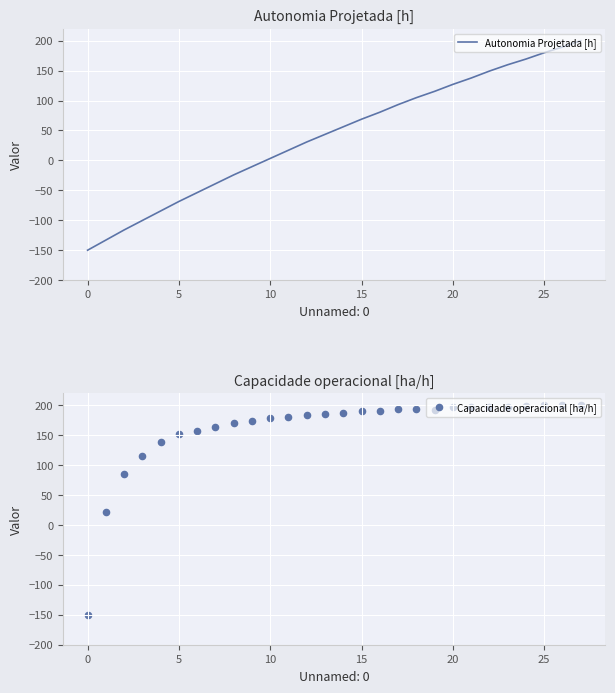

Which series reaches the maximum Y coordinate?

Autonomia Projetada [h]